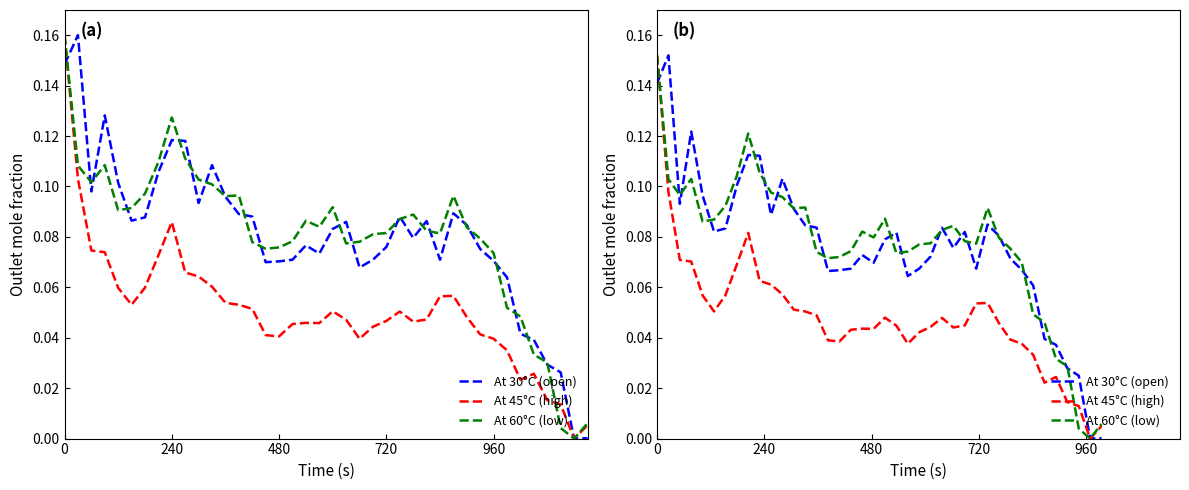

True or false: At 30°C (open) has more than 2 interior local peaks.

True